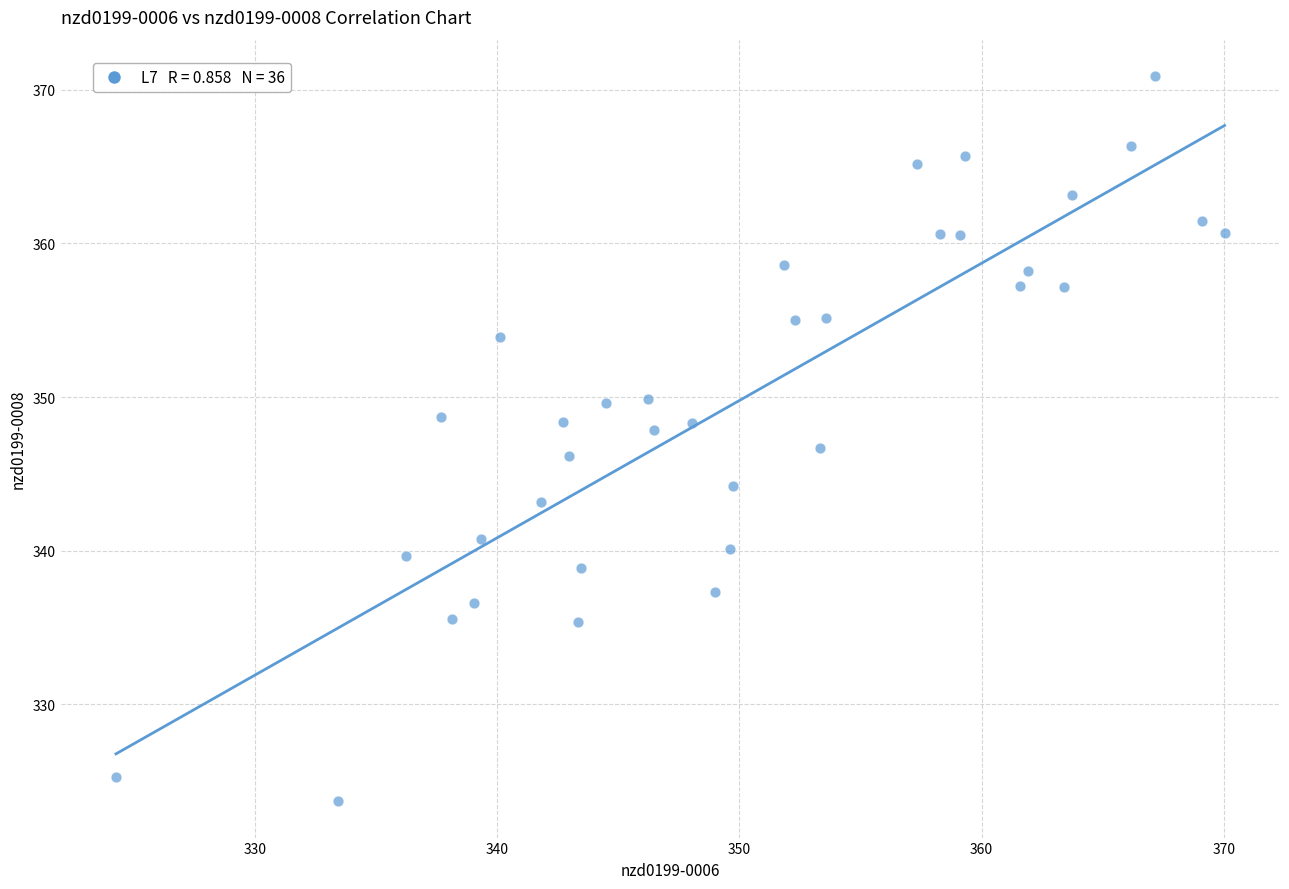

What is the range of Y values (max minus min)?

47.2